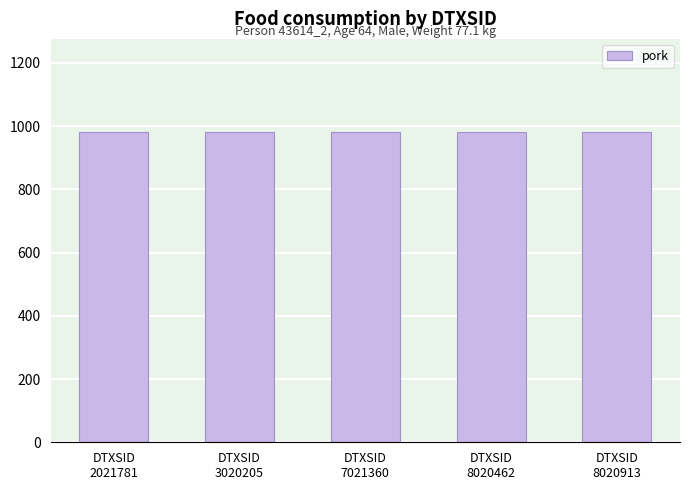

How many groups of bars are there?

5